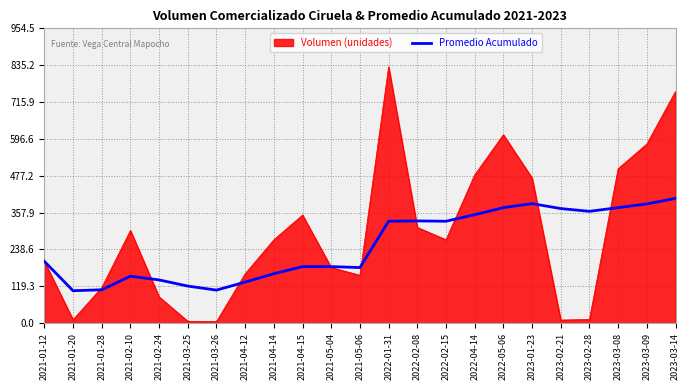

List the series in order of their overall mean, lowest first.

Promedio Acumulado, Volumen (unidades)